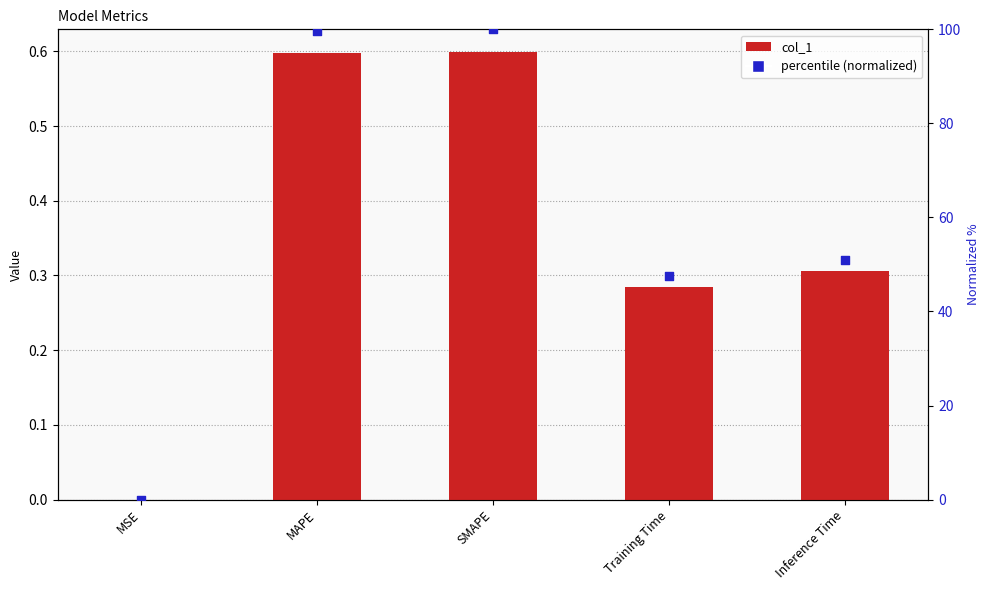

Which series has the largest total across all categories?

percentile (normalized)